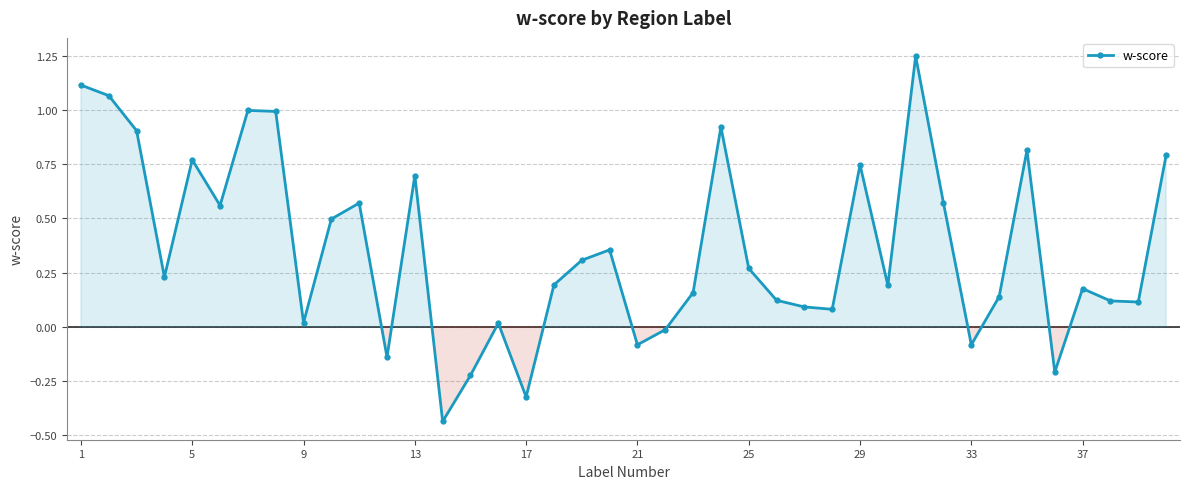

True or false: the data has more than 2 interior local peaks.

True